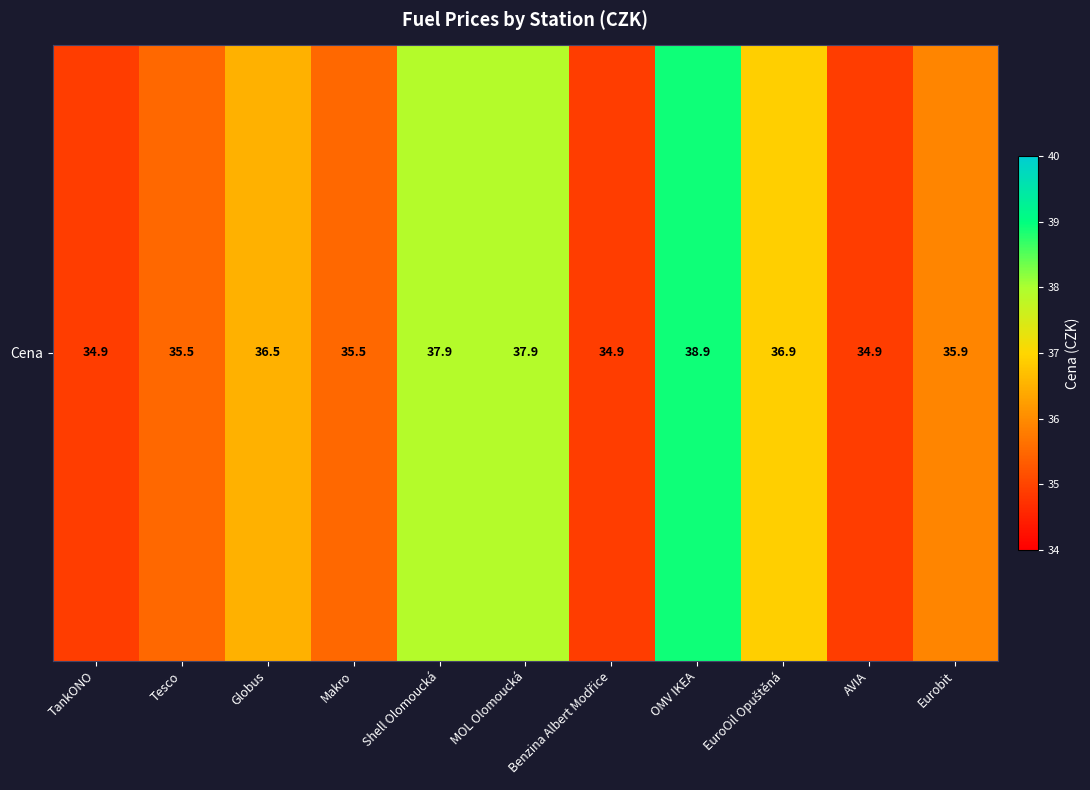

Reading left to right, what are all the values shown in this chart?

TankONO=34.9	Tesco=35.5	Globus=36.5	Makro=35.5	Shell Olomoucká=37.9	MOL Olomoucká=37.9	Benzina Albert Modřice=34.9	OMV IKEA=38.9	EuroOil Opuštěná=36.9	AVIA=34.9	Eurobit=35.9